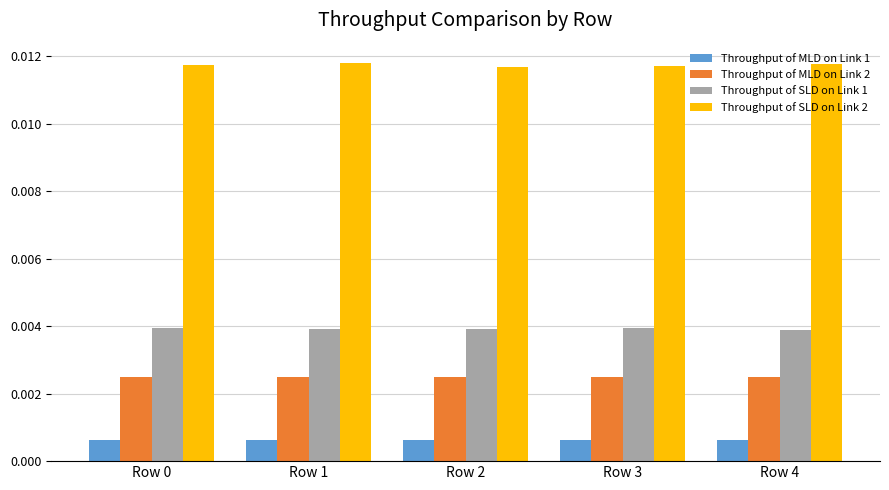

Which series has the largest total across all categories?

Throughput of SLD on Link 2